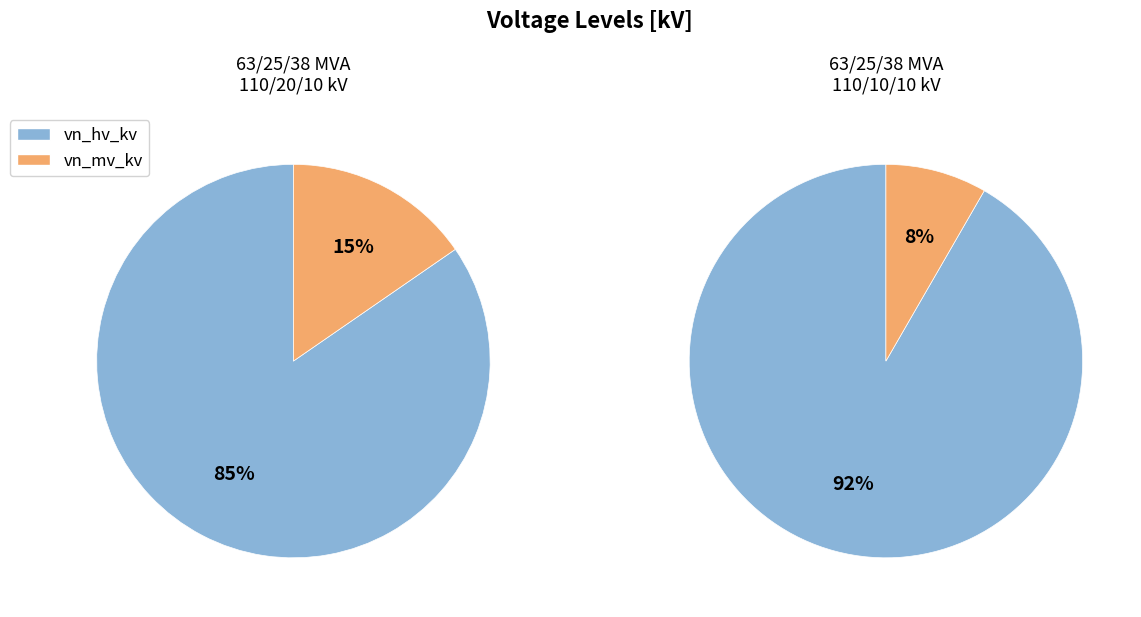

Does 63/25/38 MVA 110/10/10 kV account for over 50% of the chart?

No